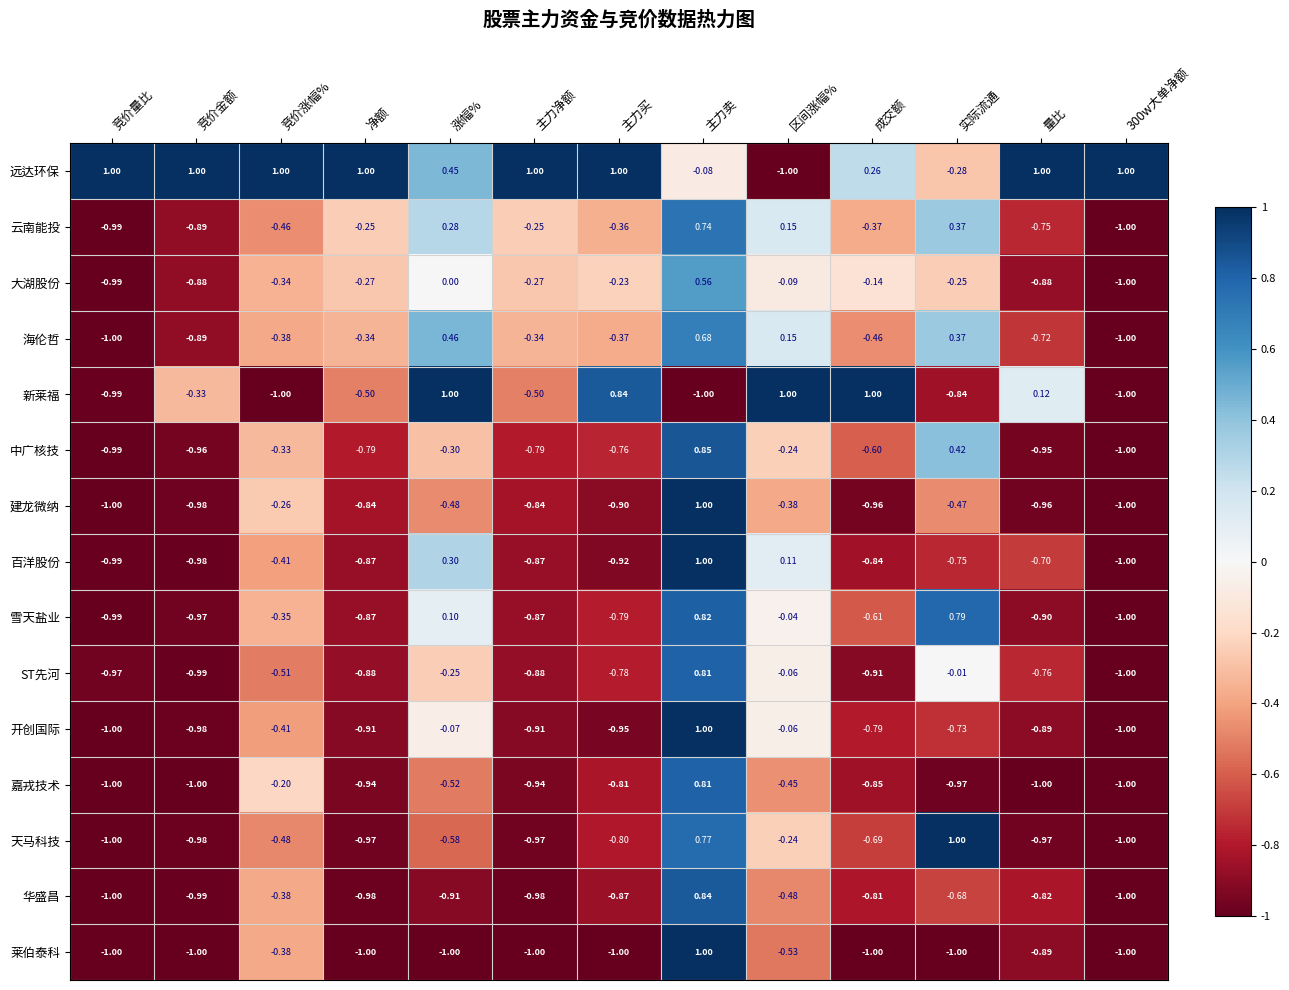

Where does the ST先河 series first go above 0?

主力卖